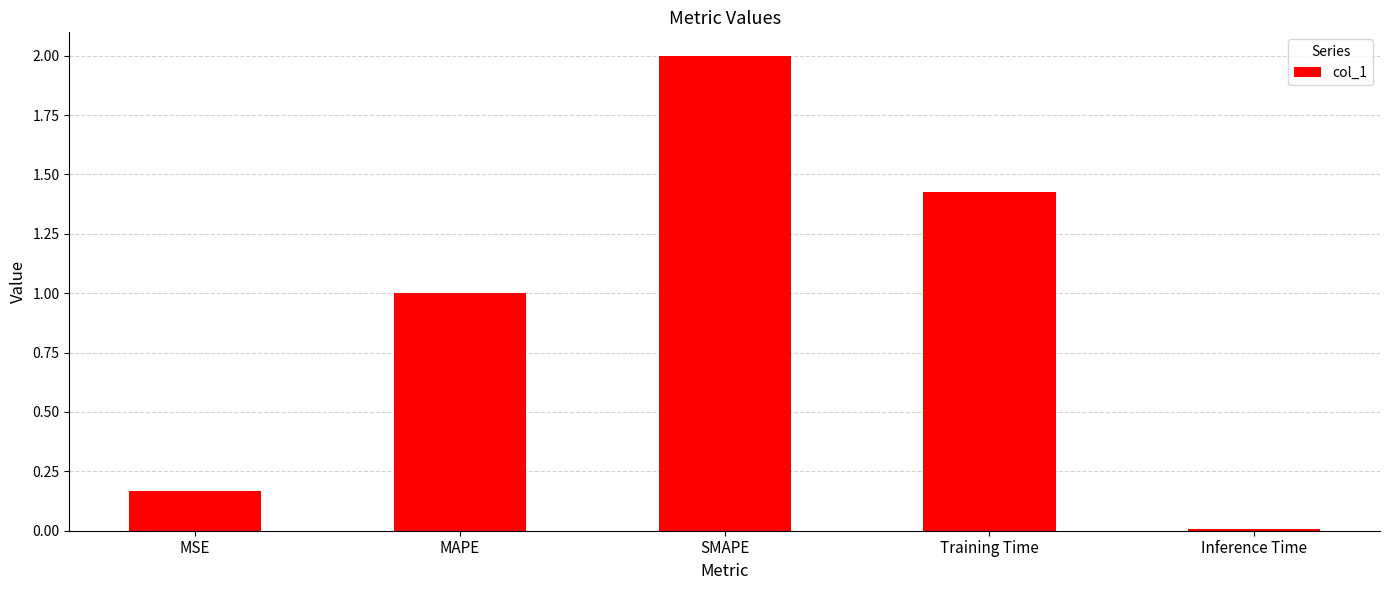

At which label is the value closest to 1?

MAPE